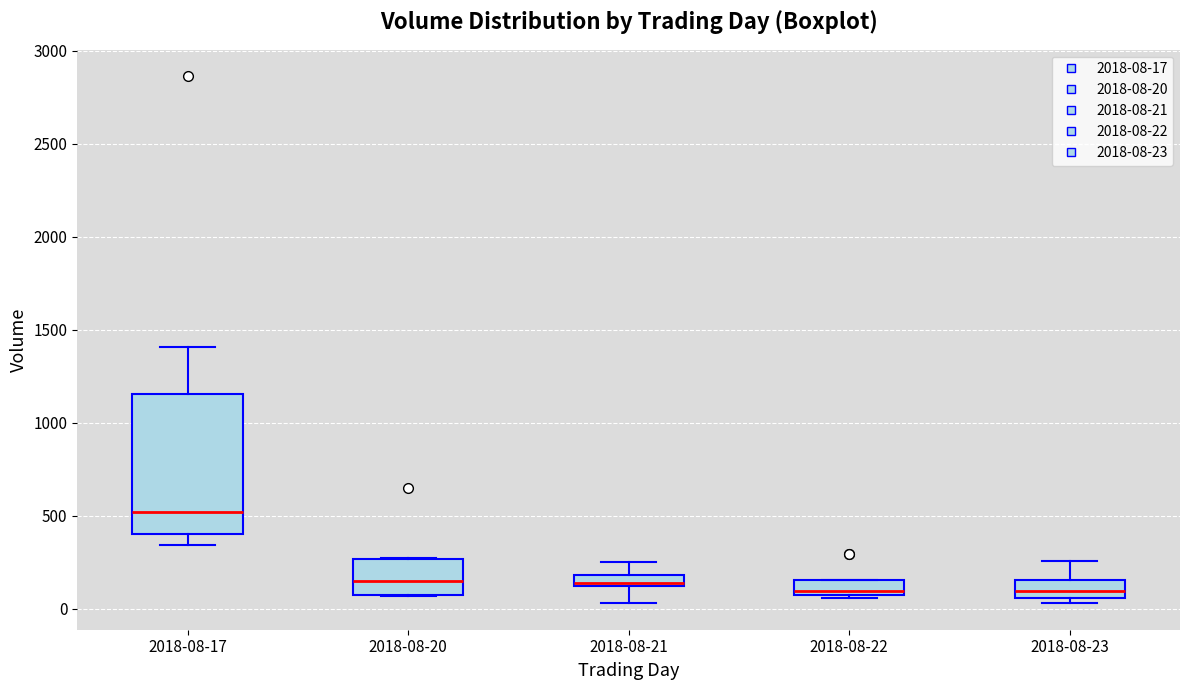

Which box is the tallest, from its lower edge to its upper edge?

2018-08-17